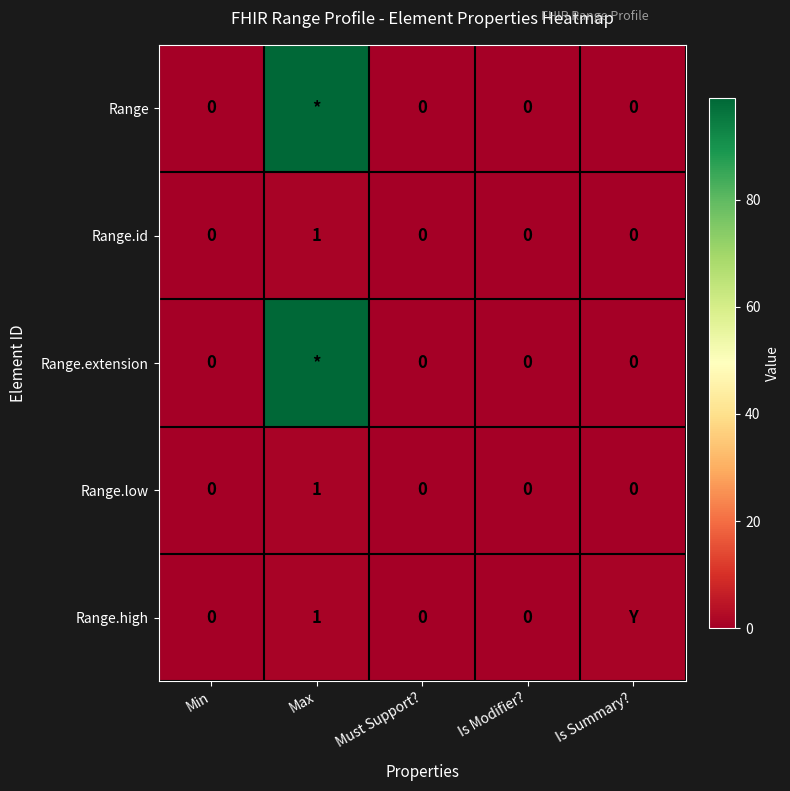

The Range.id series shows 1 at Is Modifier?. True or false?

False